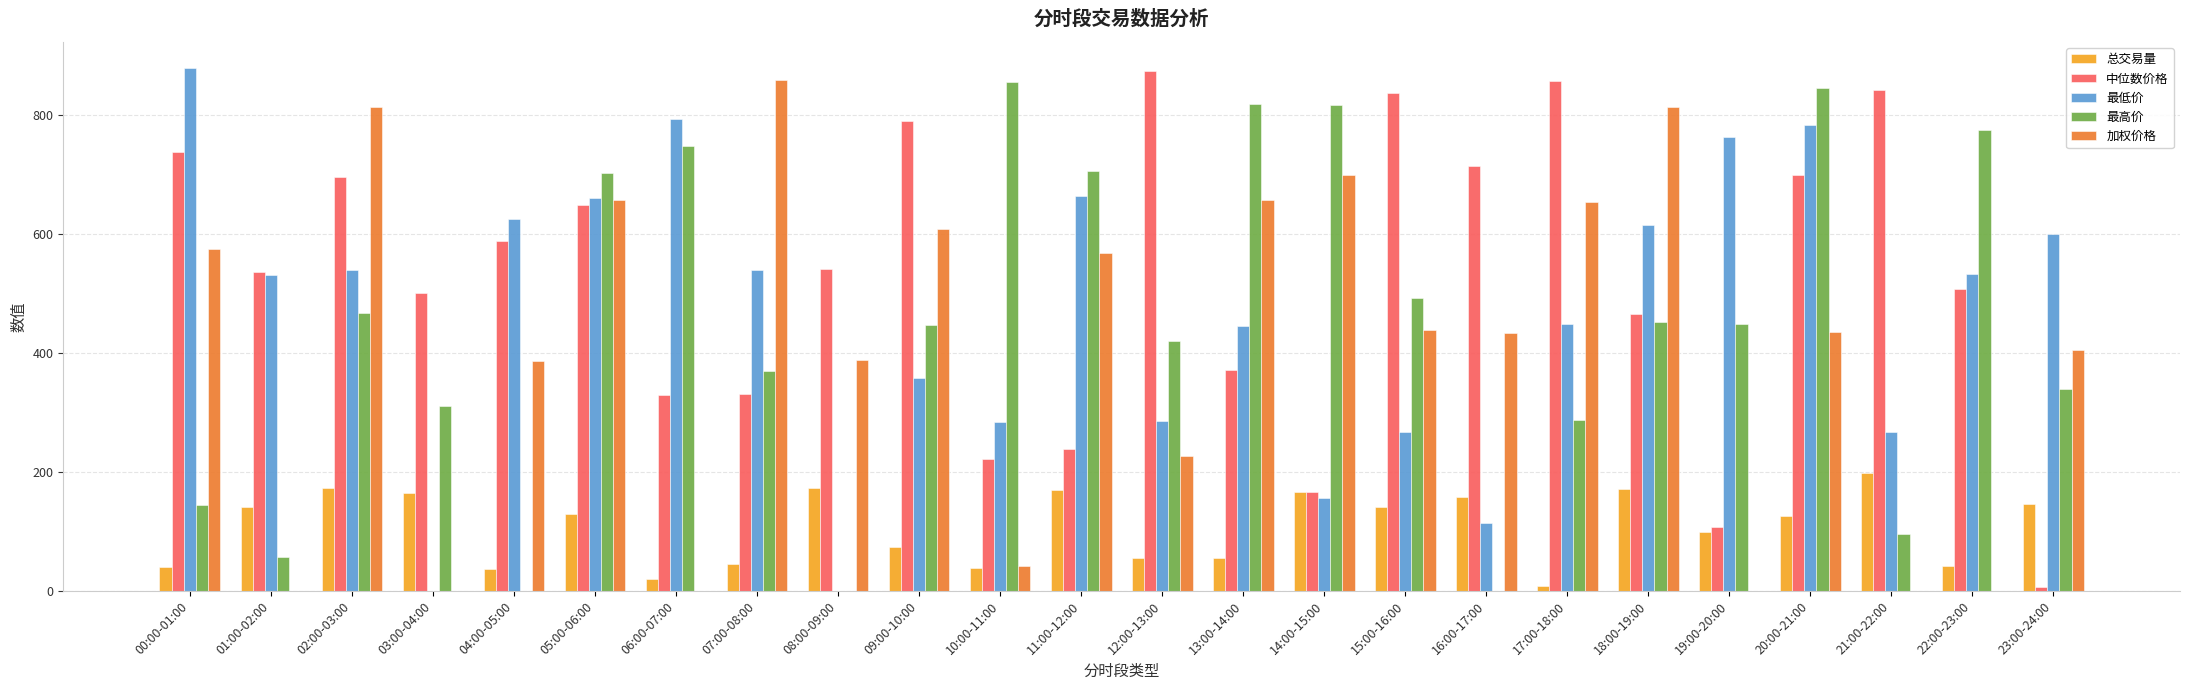

Between 03:00-04:00 and 20:00-21:00, which series saw the biggest shift?

最低价